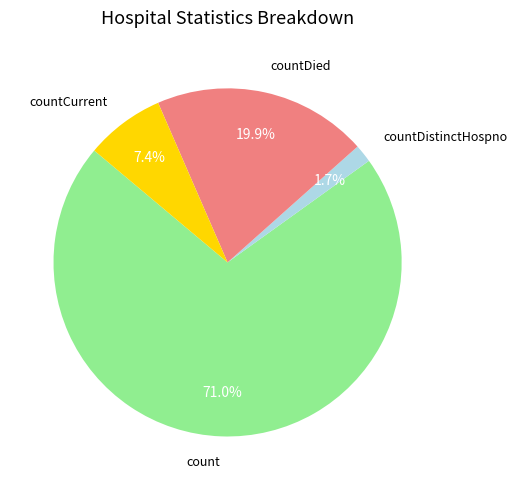

To the nearest percent, what is the average slice percentage?

25%